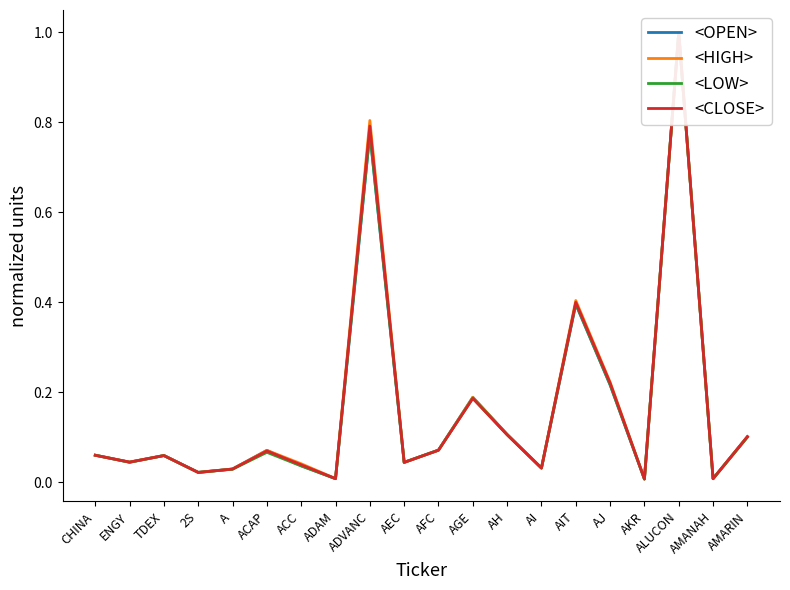

What is the maximum value shown in the chart?

1.0